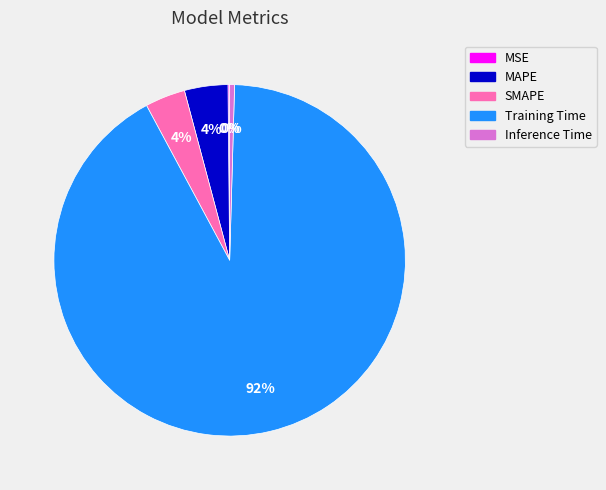

Which has a higher value, Training Time or MAPE?

Training Time